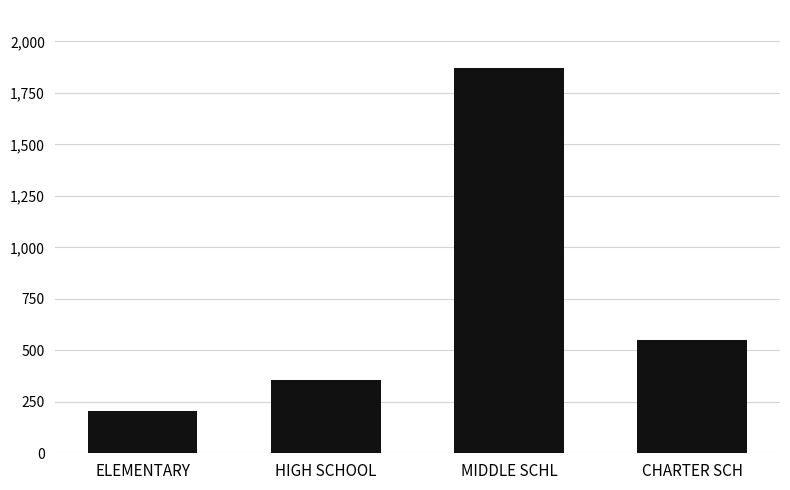

Reading left to right, transcribe all the data shown in this chart.

ELEMENTARY=204	HIGH SCHOOL=357	MIDDLE SCHL=1872	CHARTER SCH=549